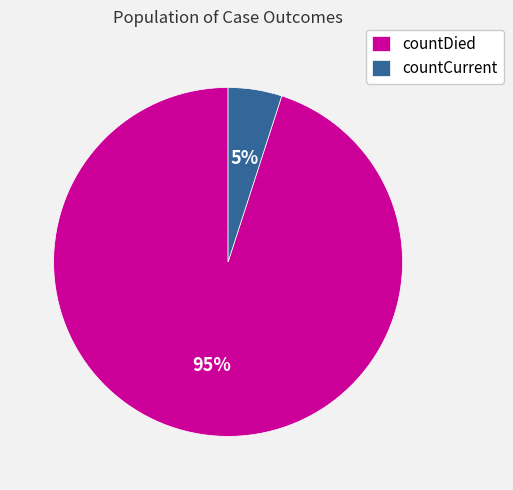

Does any single category account for the majority?

Yes